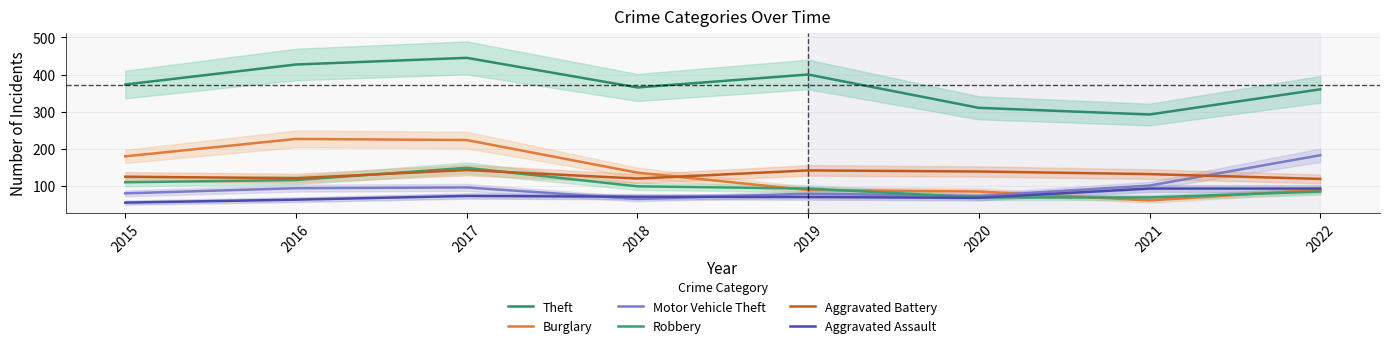

How many lines are shown in the chart?

6